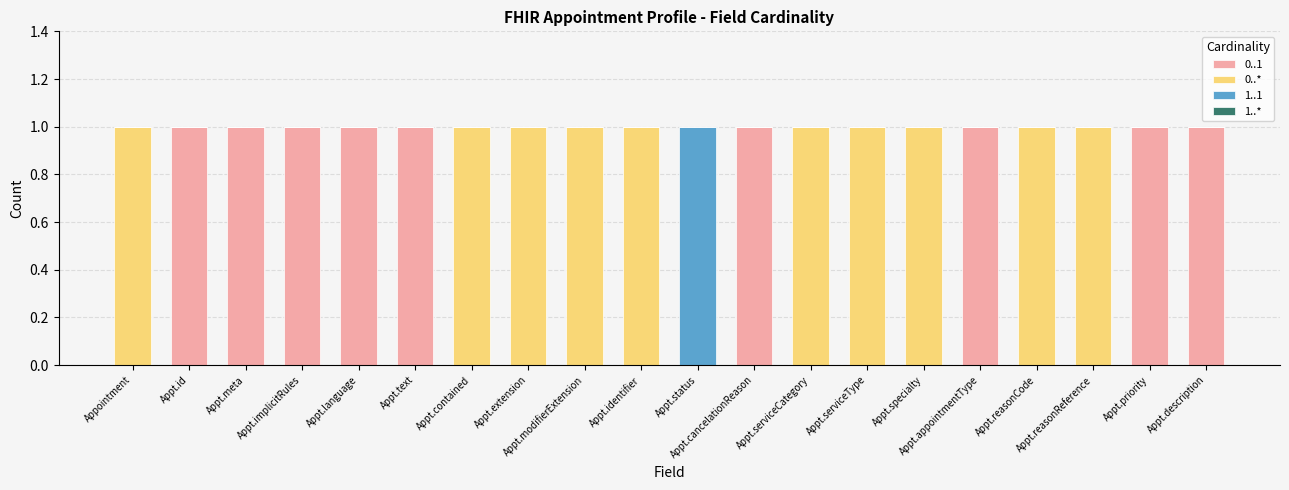

Are the bars horizontal?

No